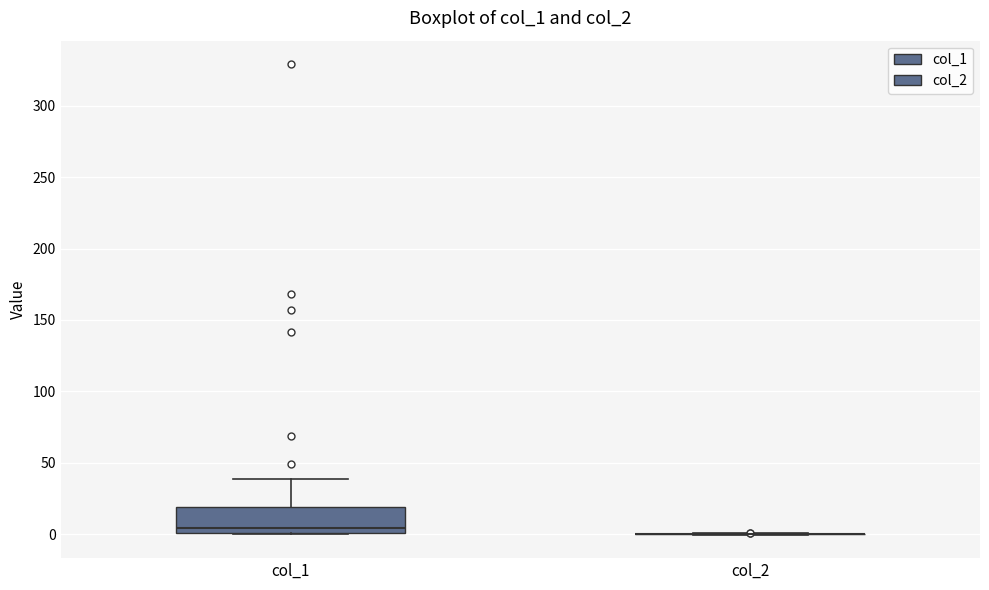

Reading left to right, transcribe this box plot: for each box, give where its median line is, the range the box spans, and where its two whiskers end, as read against the y-axis. The values are not printed on the chart, so give them approximately, as read against the axis.

col_1: median 5, box 0 to 20, whiskers 0 to 40
col_2: box collapsed to a line at 0, whiskers 0 to 0